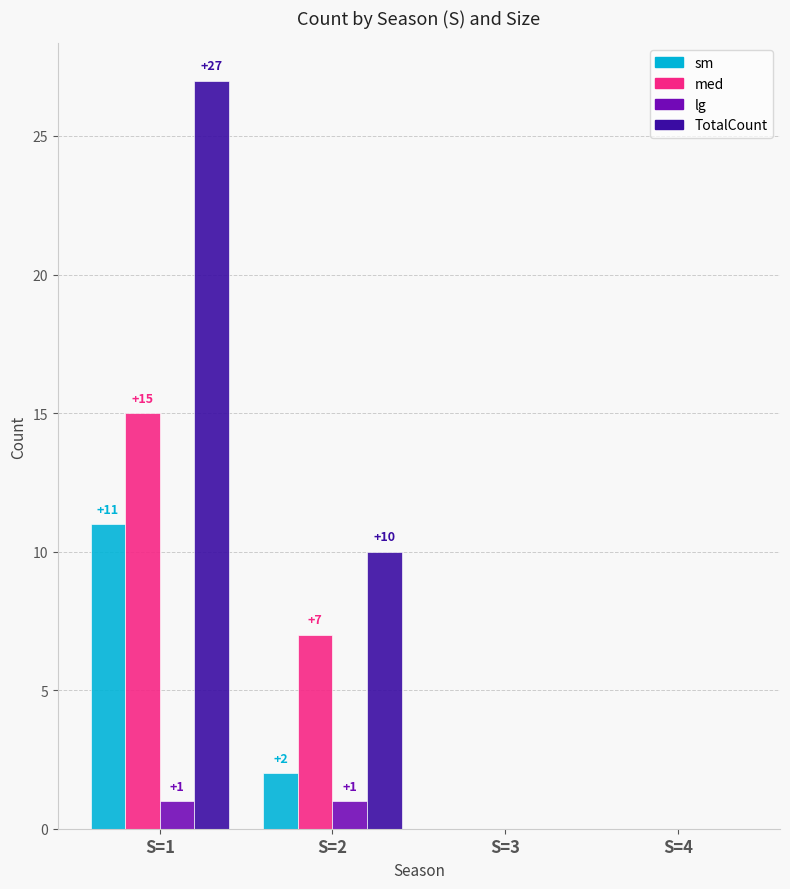

What is the sum of the TotalCount values at S=2 and S=4?

10